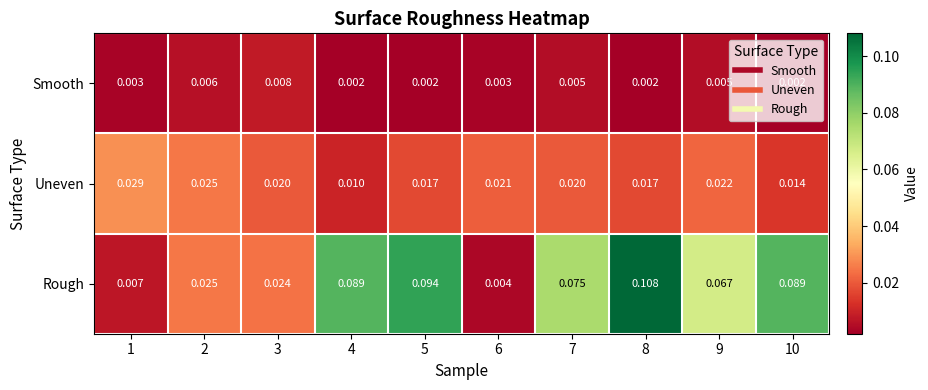

Rank the series by their maximum value, from highest to lowest.

Rough, Uneven, Smooth